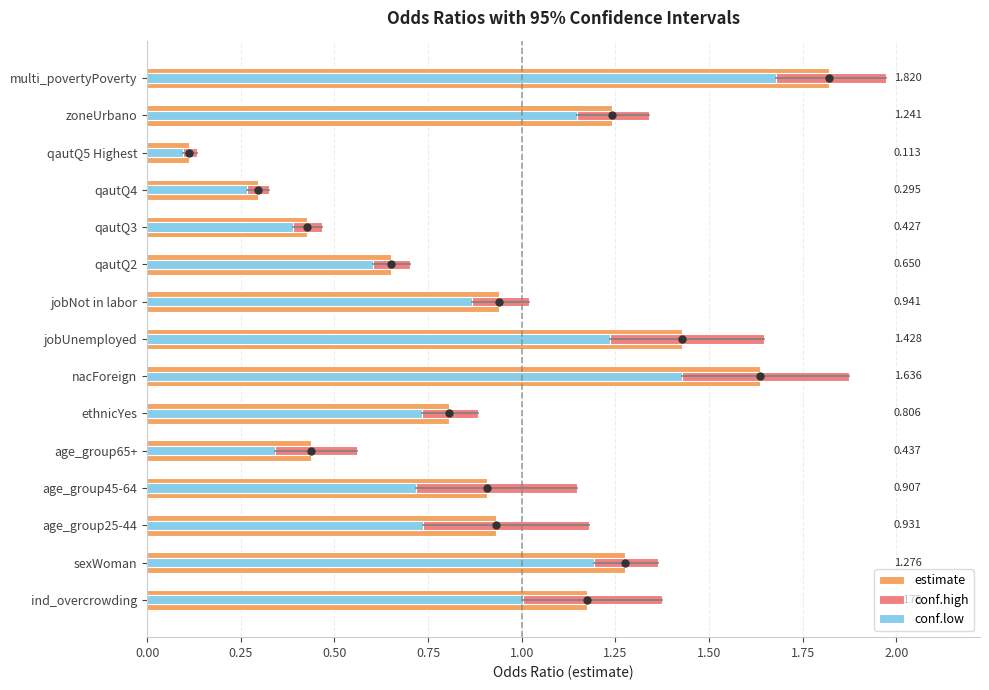

Which series has the widest spread of values?

conf.high